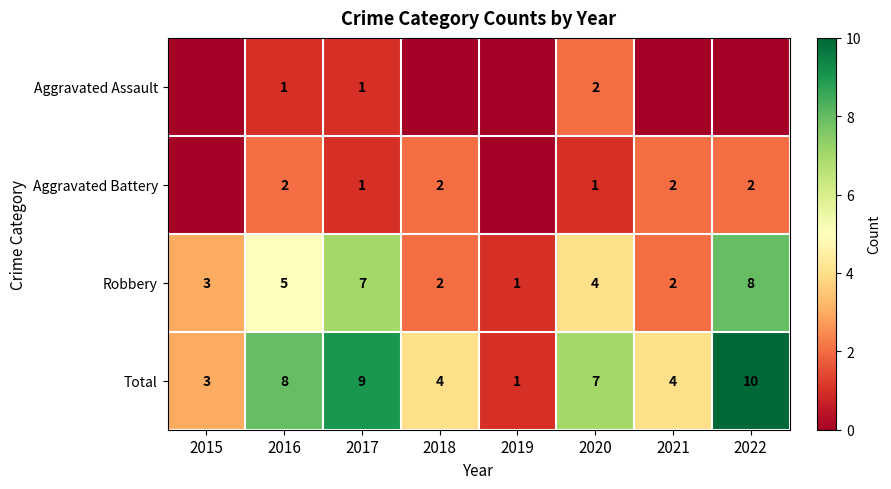

At how many categories does at least one series exceed 1?

7